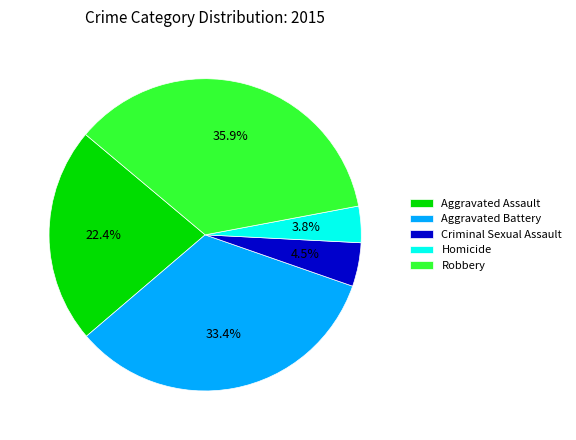

Count the number of slices in the pie.

5